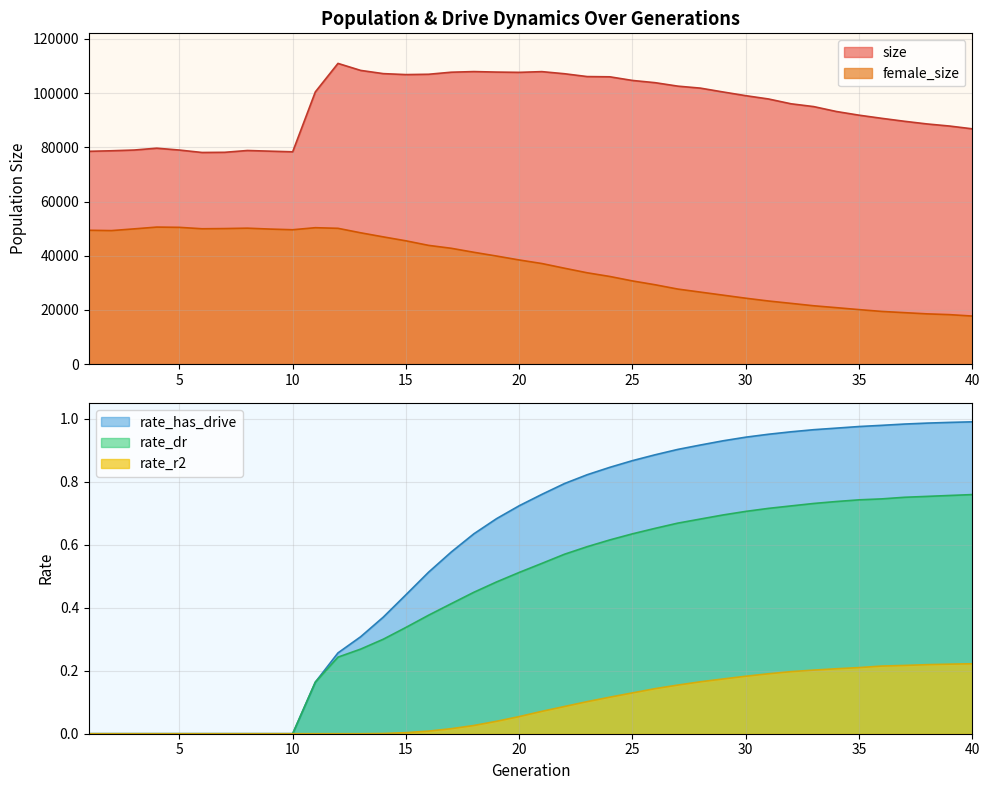

The rate_r2 series shows 0.1 at 12. True or false?

False